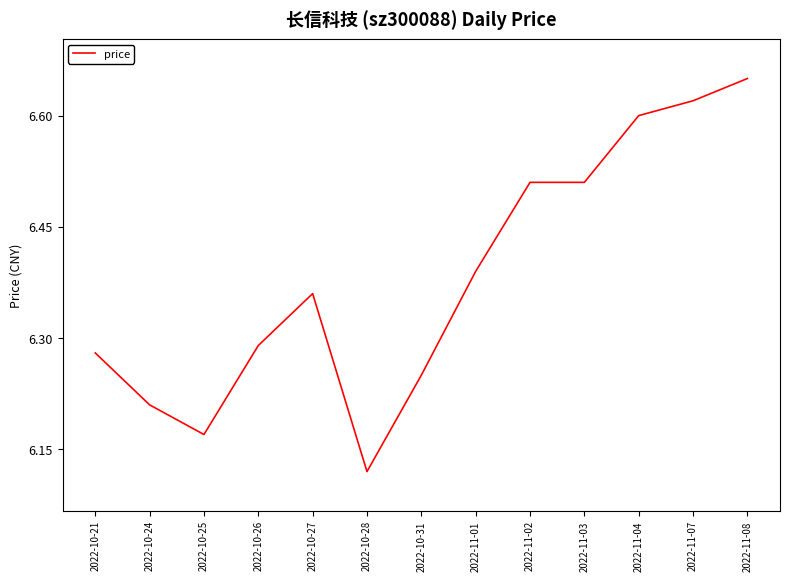

Where is the data nearest to the value 6?

2022-10-28